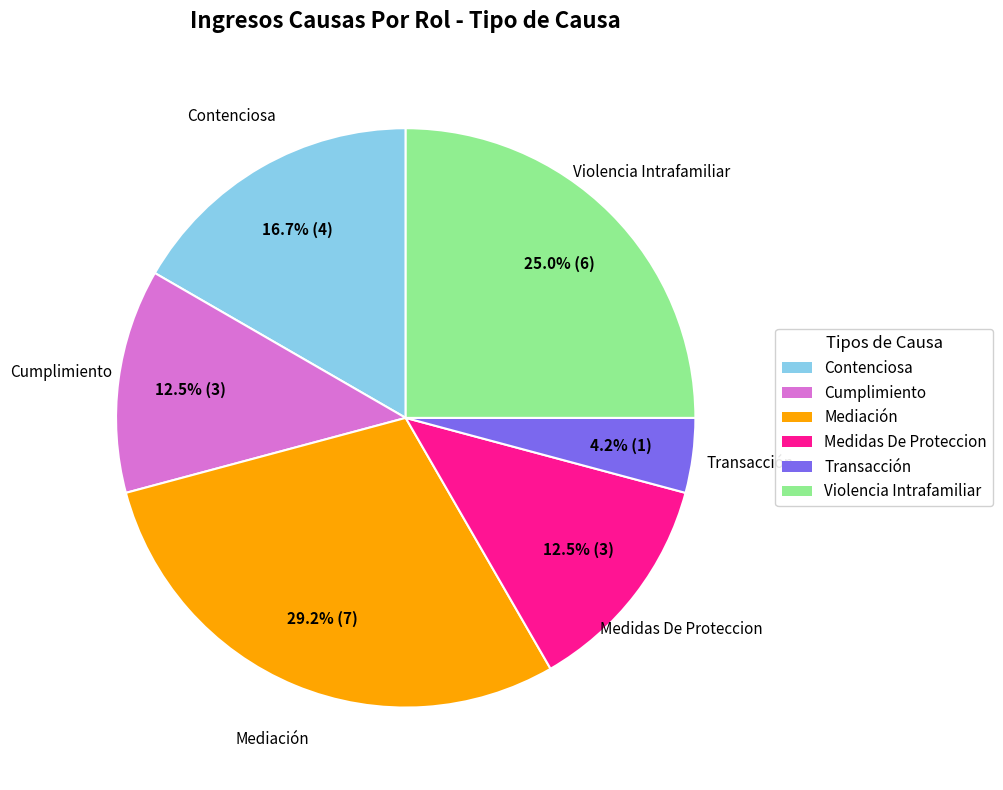

How many segments does this pie chart have?

6